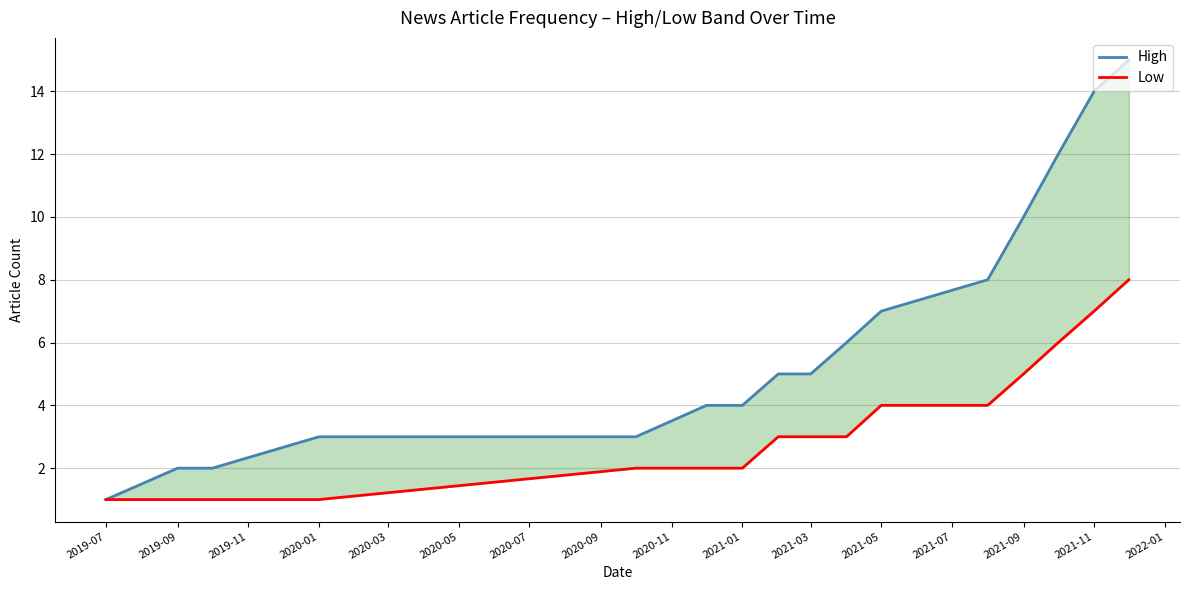

The value of Low at 2019-07 is 11. True or false?

False